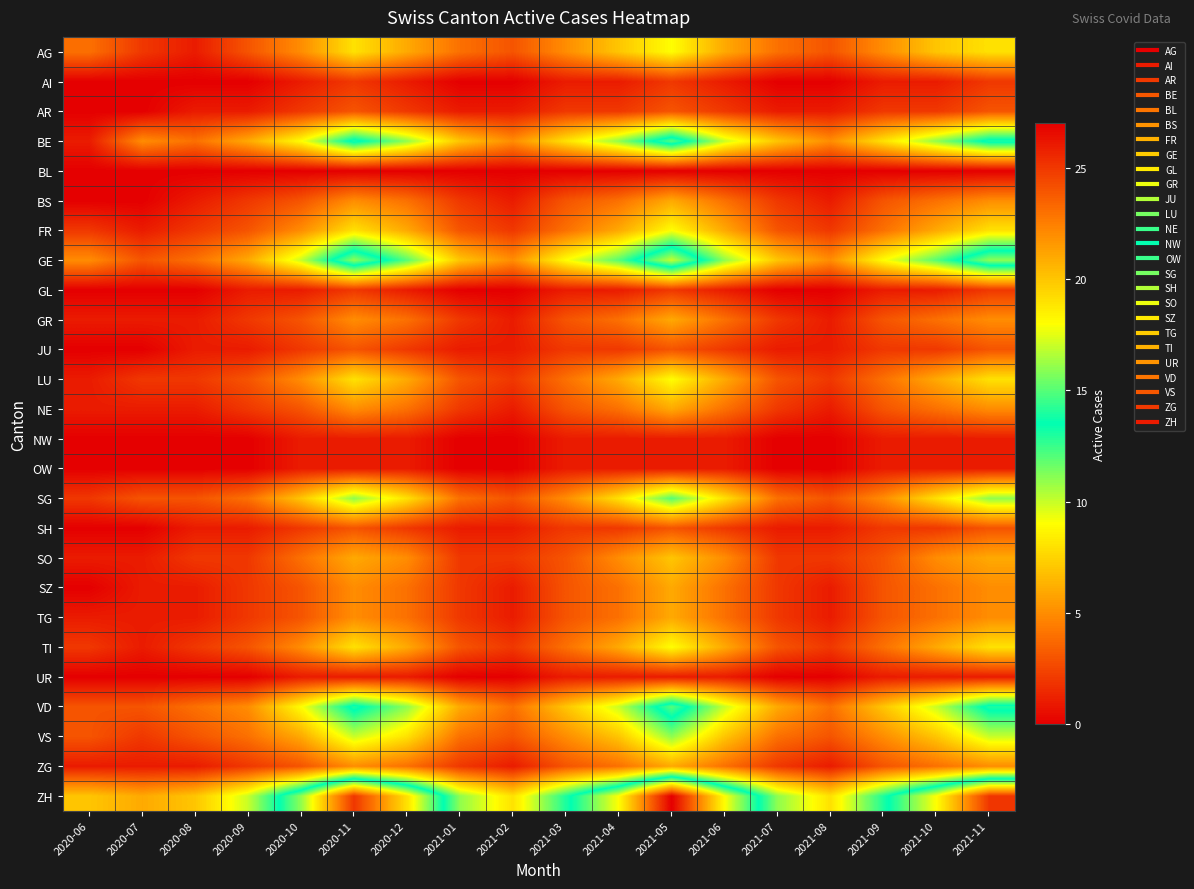

Which series has the widest spread of values?

ZH